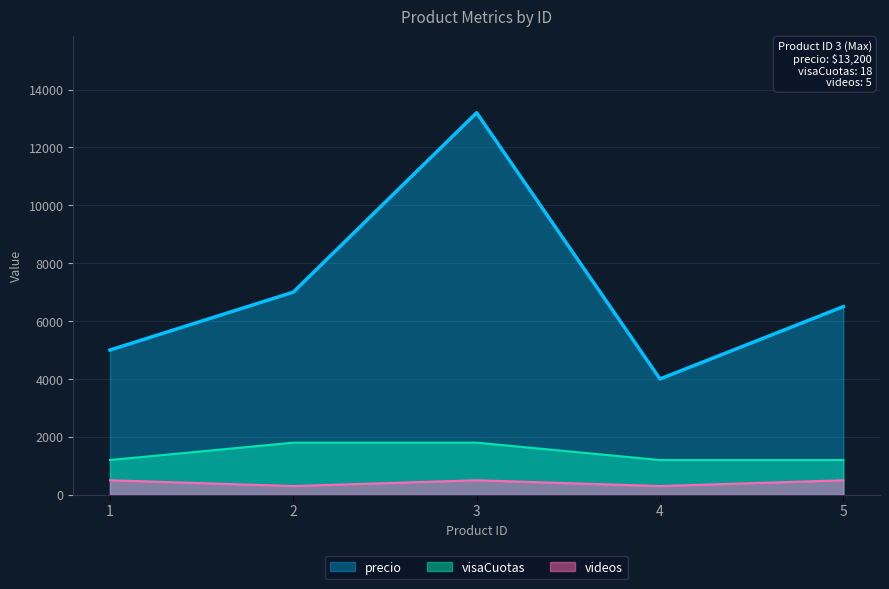

Where is videos nearest to the value 400?

1